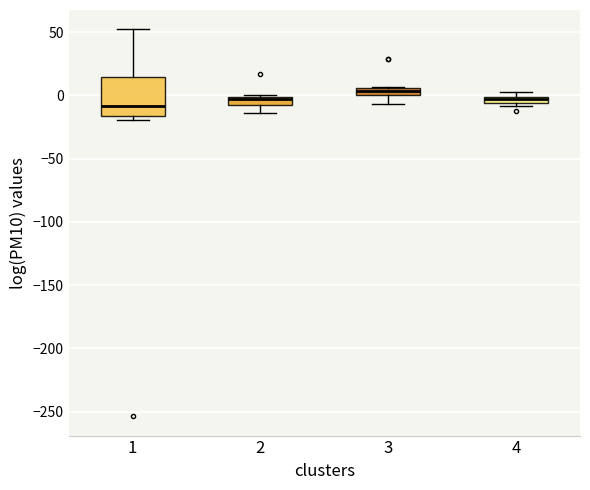

Where is the upper edge of the box at x = 4 on the y-axis? The values are not printed on the chart, so give them approximately, as read against the axis.

0